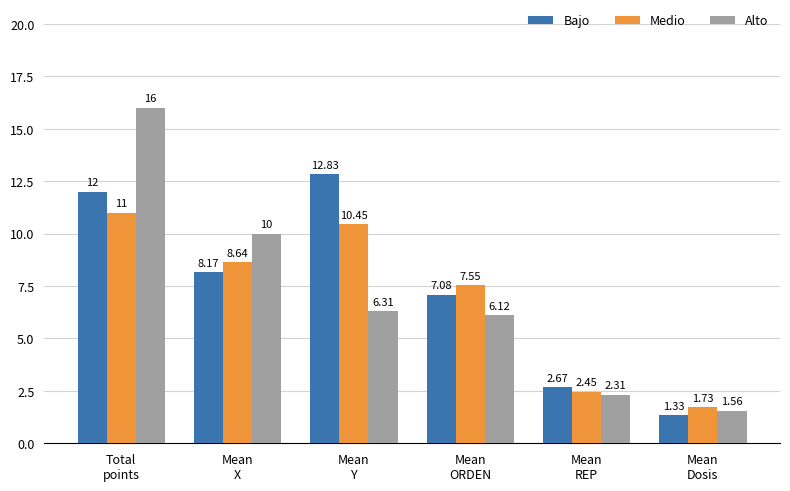

What position from the right is Mean
Y?

4